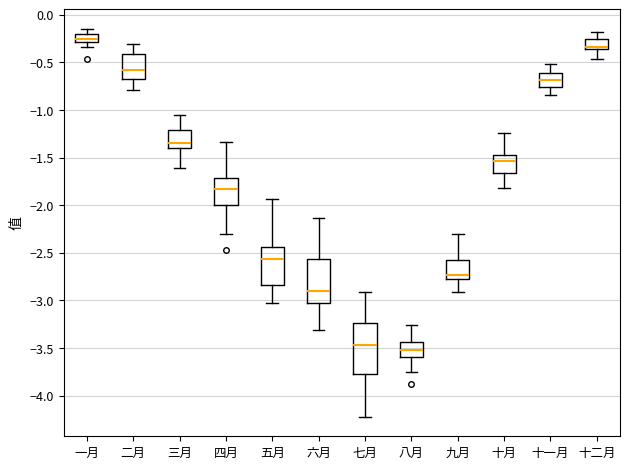

Where does the upper whisker of the box for 十月 end on the y-axis? The values are not printed on the chart, so give them approximately, as read against the axis.

-1.25